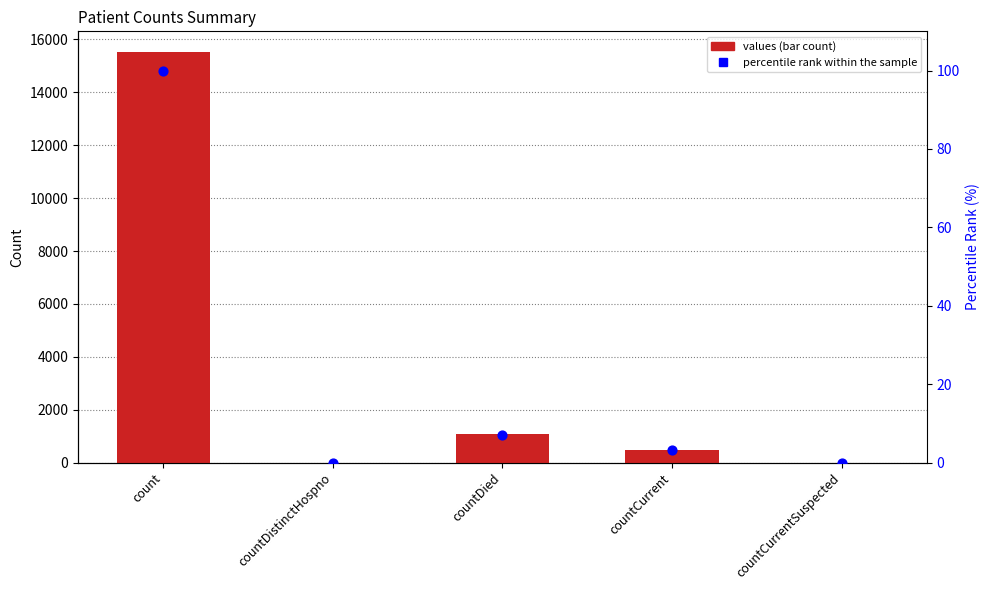

What are all the series names shown in the legend?

values, percentile rank within the sample